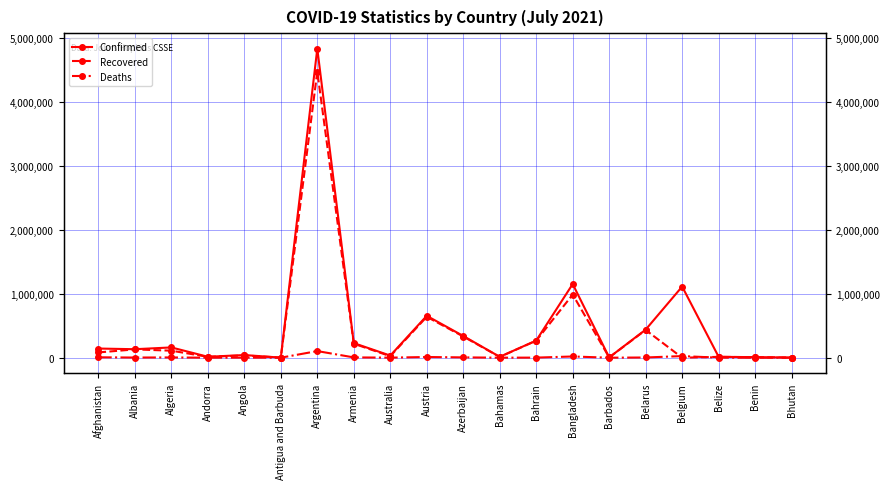

What is the sum of all Recovered values?

7797345